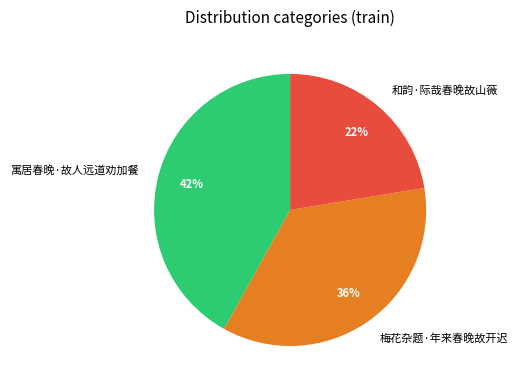

To the nearest percent, what is the average slice percentage?

33%